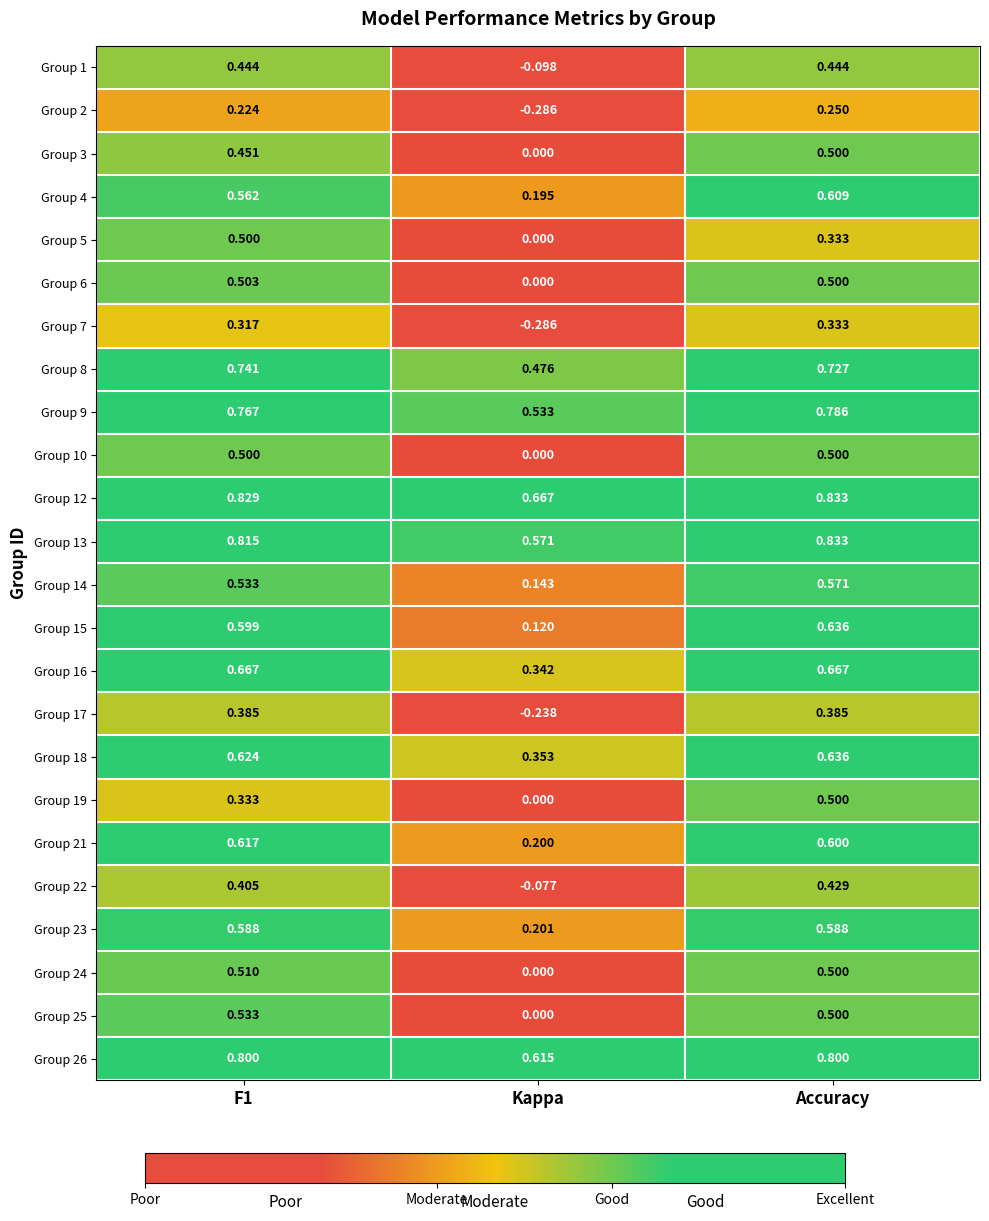

What is the total value across all series at Kappa?

3.4